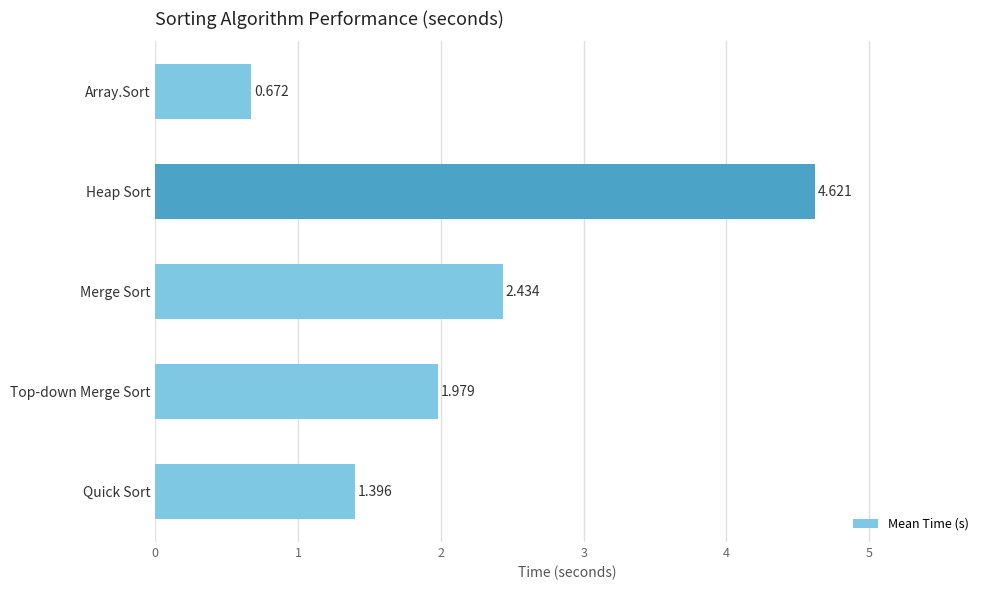

What is the label of the 1st bar from the bottom?

Quick Sort